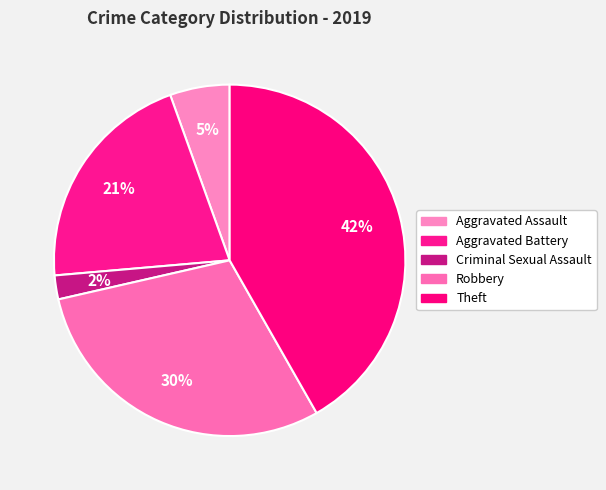

Count the number of slices in the pie.

5